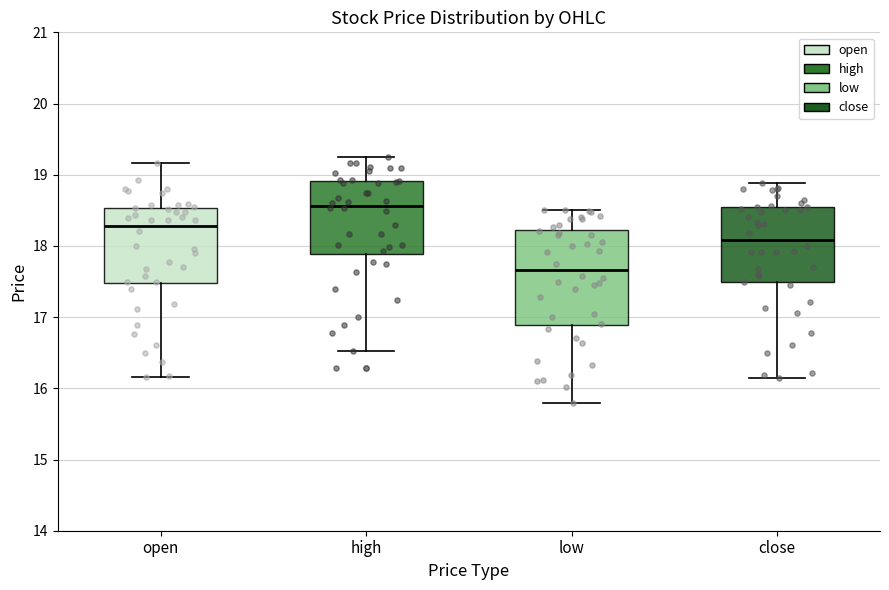

Reading left to right, read every box against the y-axis: the position of its median line, the range the box covers, and the ends of its whiskers. The values are not printed on the chart, so give them approximately, as read against the axis.

open: median 18.3, box 17.5 to 18.5, whiskers 16.2 to 19.2
high: median 18.6, box 17.9 to 18.9, whiskers 16.5 to 19.3
low: median 17.7, box 16.9 to 18.2, whiskers 15.8 to 18.5
close: median 18.1, box 17.5 to 18.5, whiskers 16.2 to 18.9